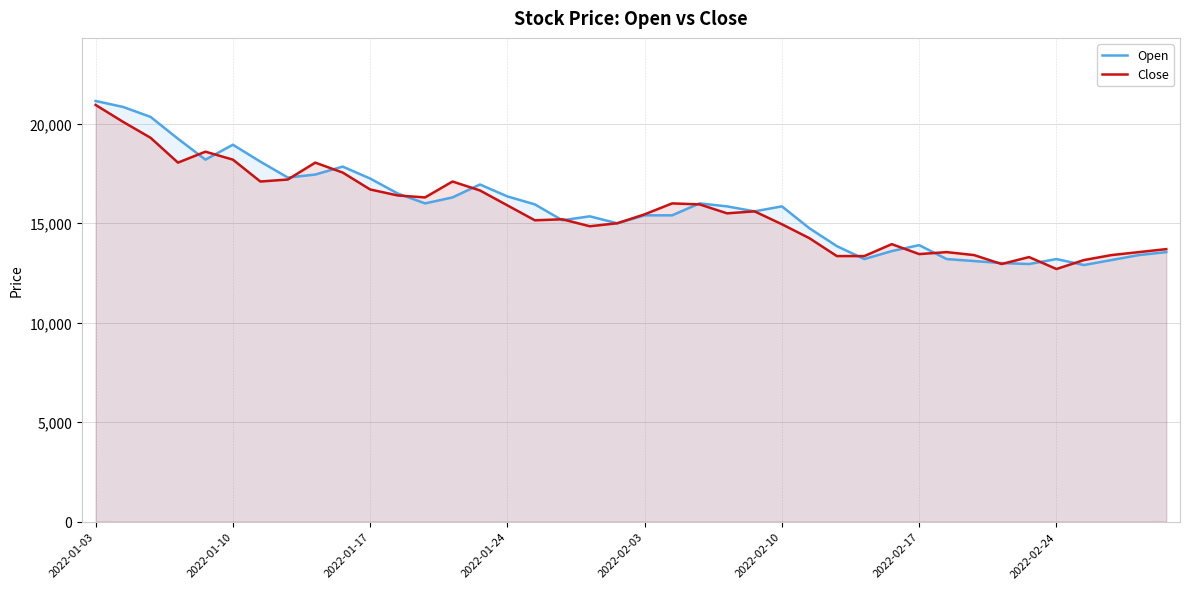

Is the value of Open at 14 greater than the value of Close at 17?

Yes